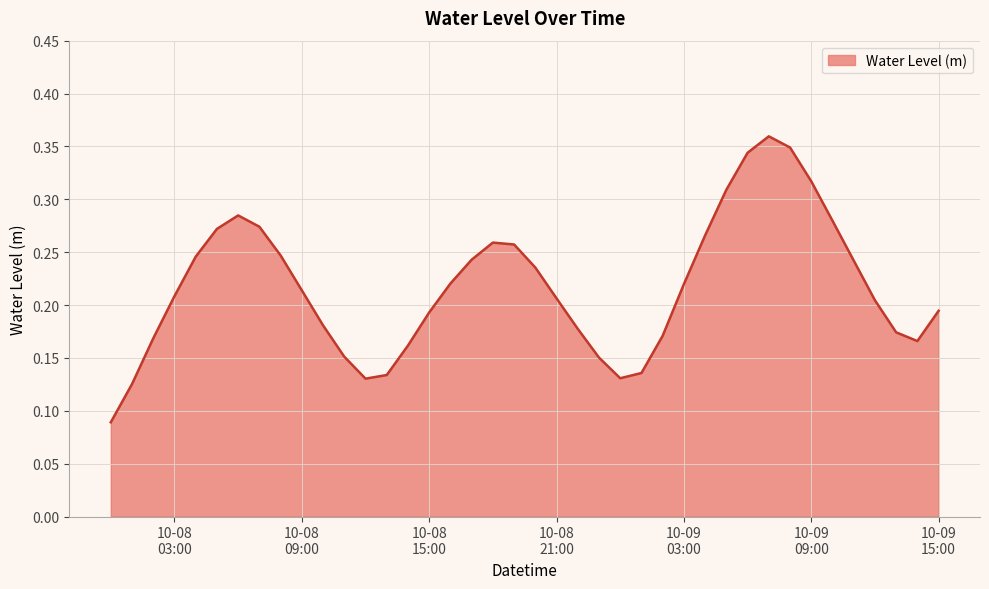

What is the value of the 32nd point from the left?

0.4